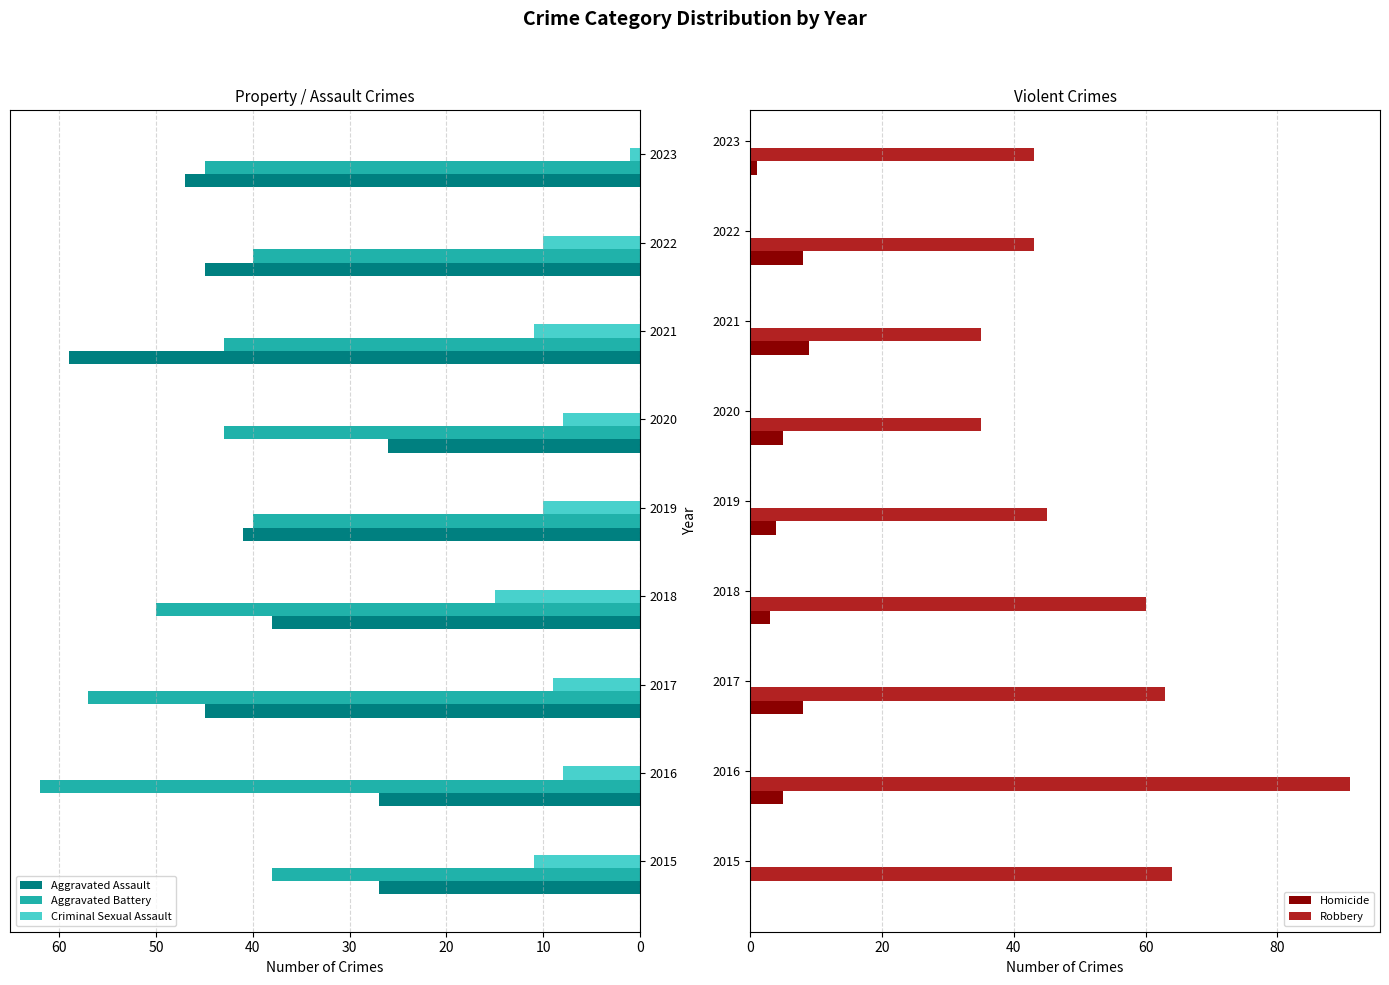

Is the value of Aggravated Battery at 2021 greater than the value of Aggravated Assault at 2017?

No